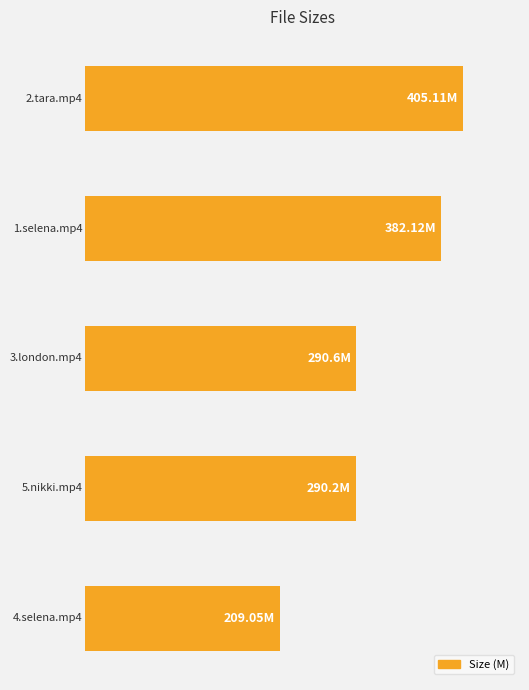

What is the smallest value displayed?

209.1